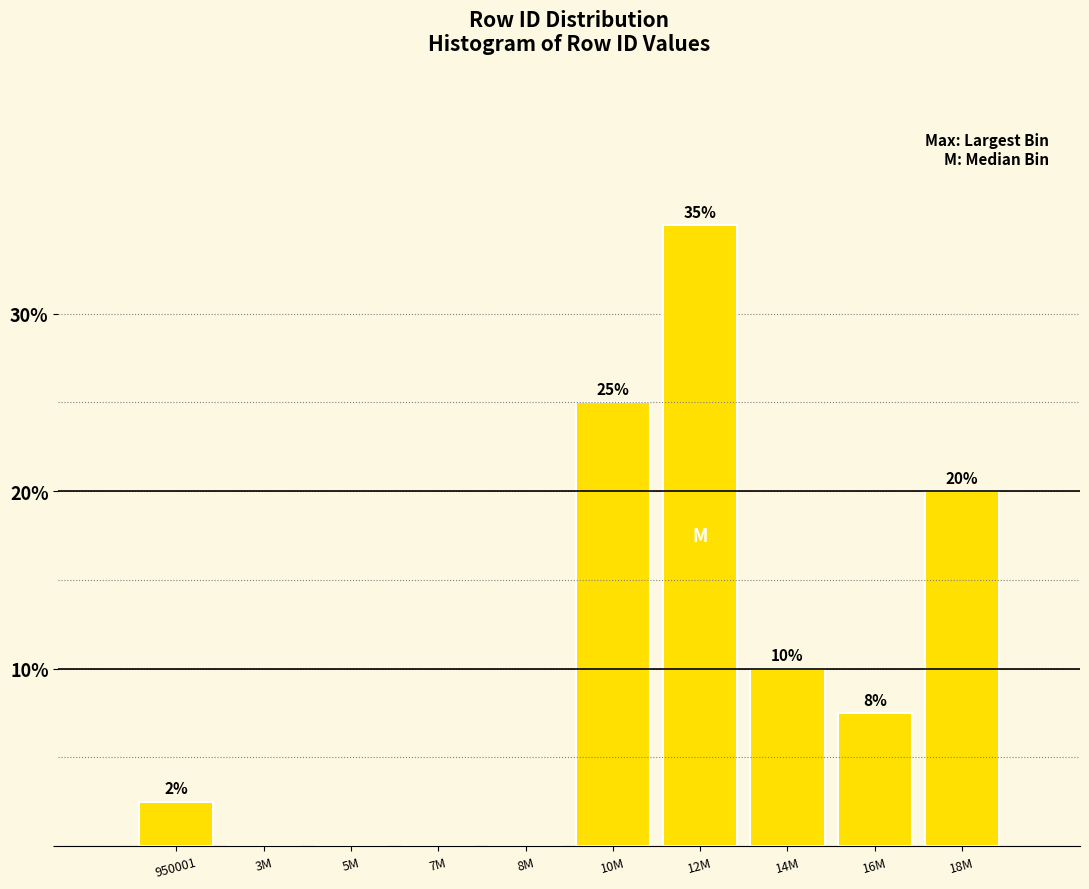

At which category does the chart reach its peak across all series?

12M